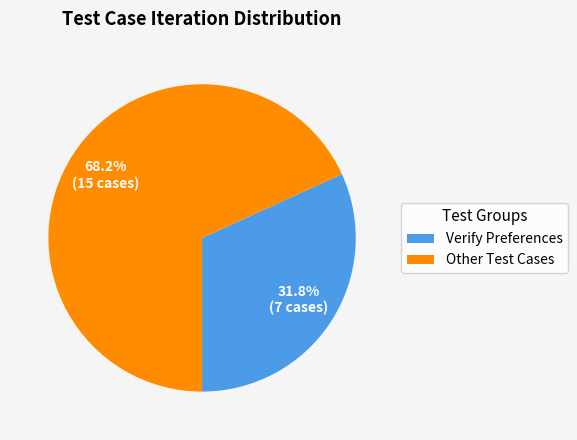

Which category has the biggest portion of the pie?

Other Test Cases